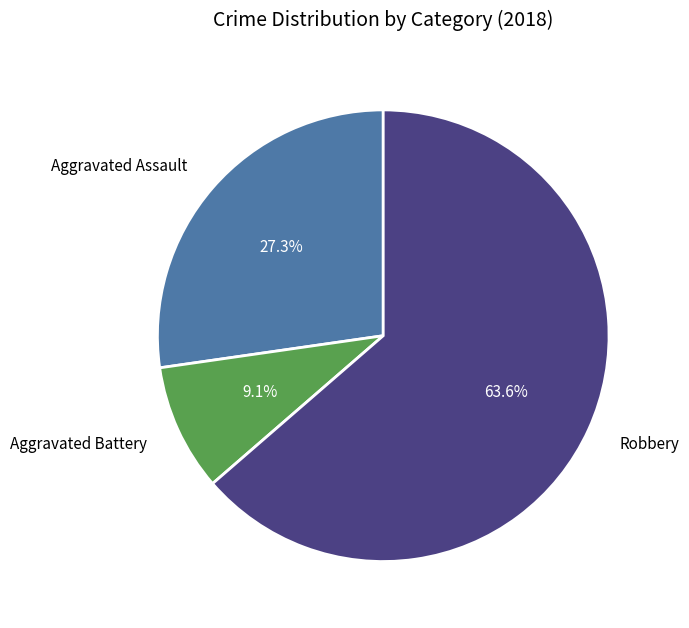

What percentage is NOT represented by Robbery?

36.4%